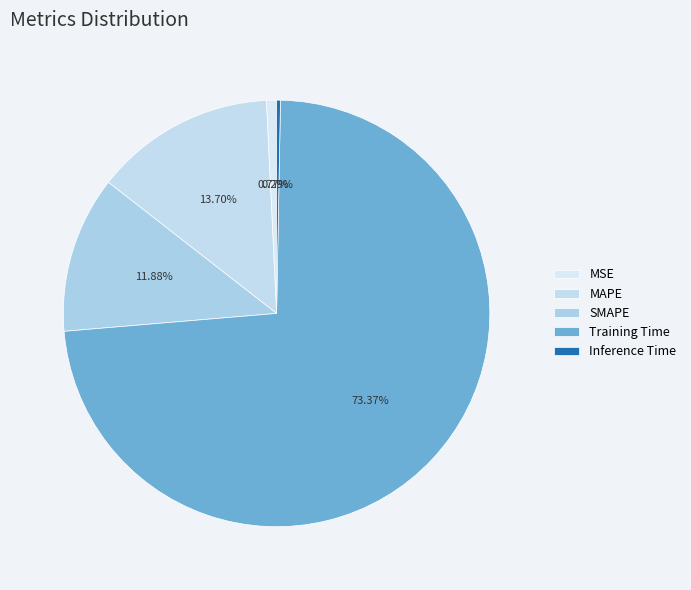

What is the largest slice in the pie chart?

Training Time